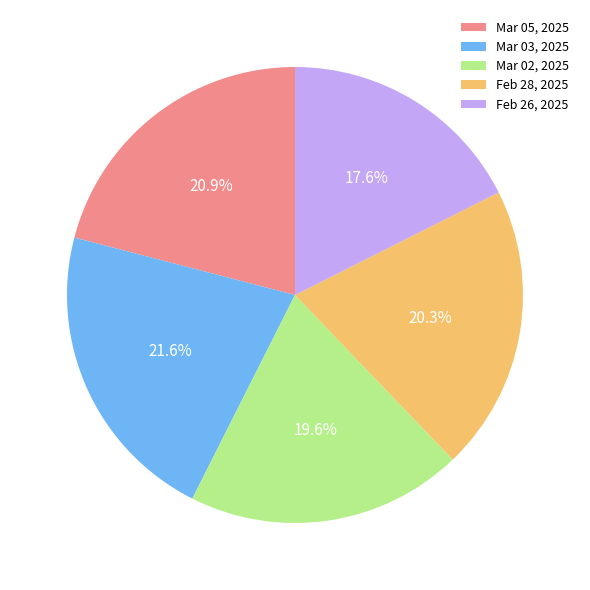

Approximately how many times larger is the value at Feb 28, 2025 compared to Mar 05, 2025?

1.0